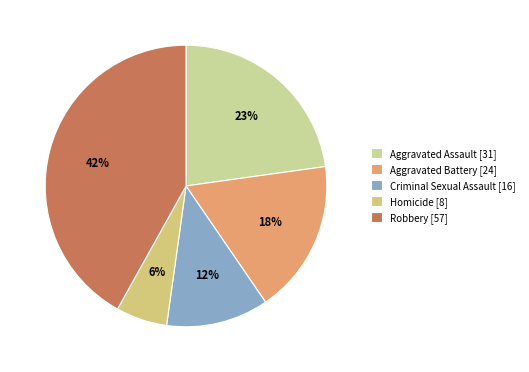

Does Aggravated Battery represent more than half of the total?

No